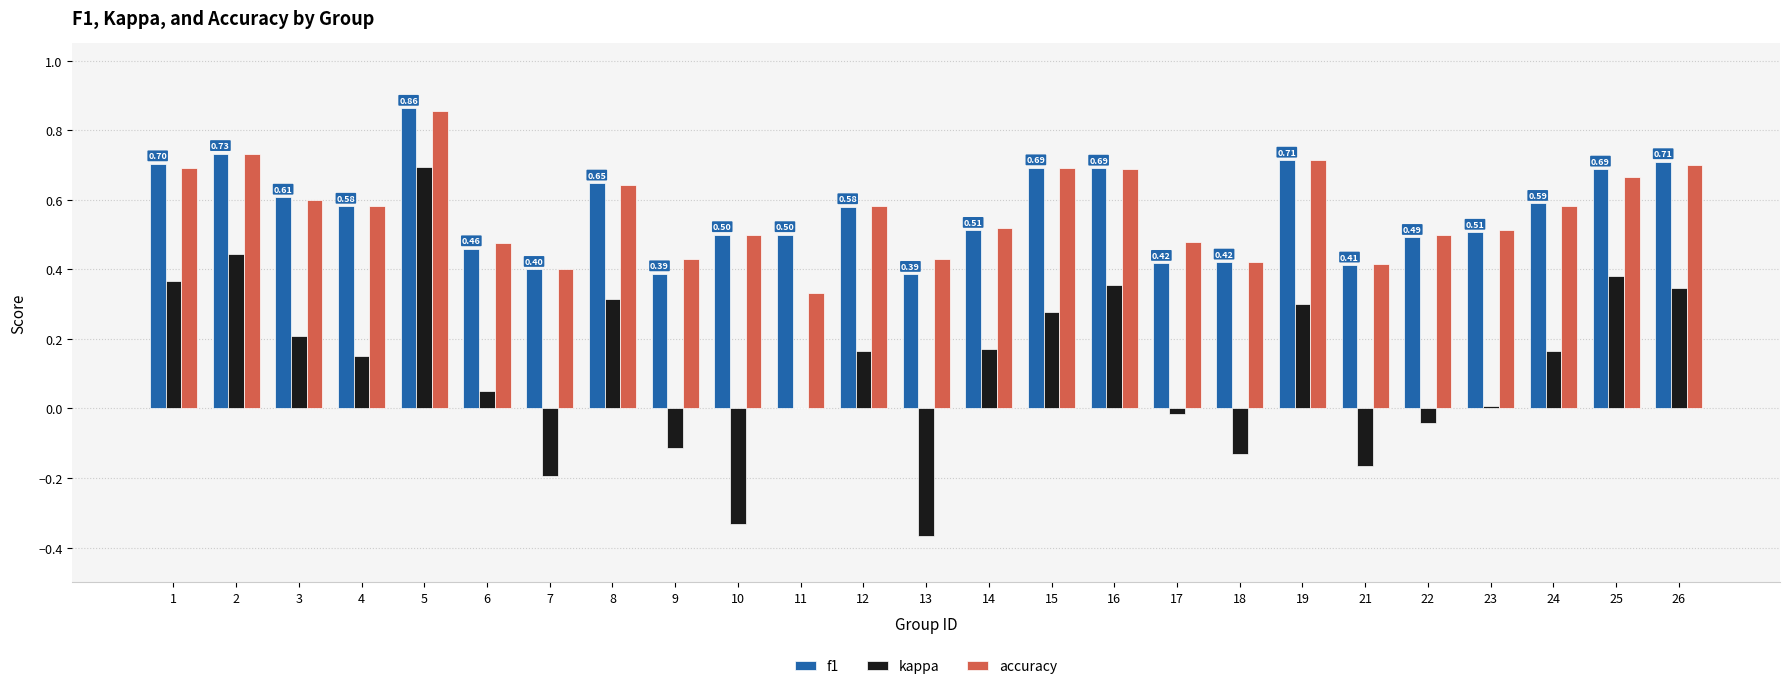

Between 14 and 17, which series saw the biggest shift?

kappa